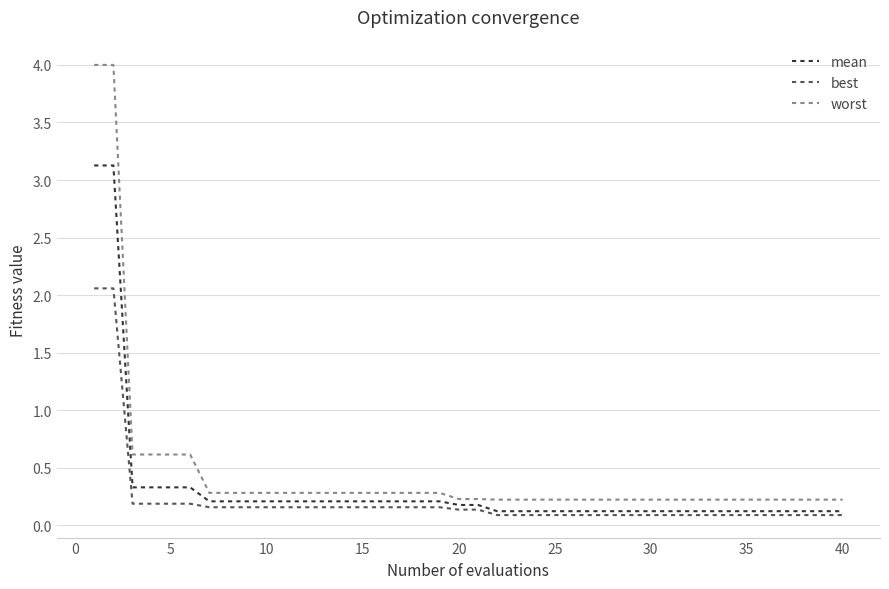

True or false: best and worst intersect in this chart.

False